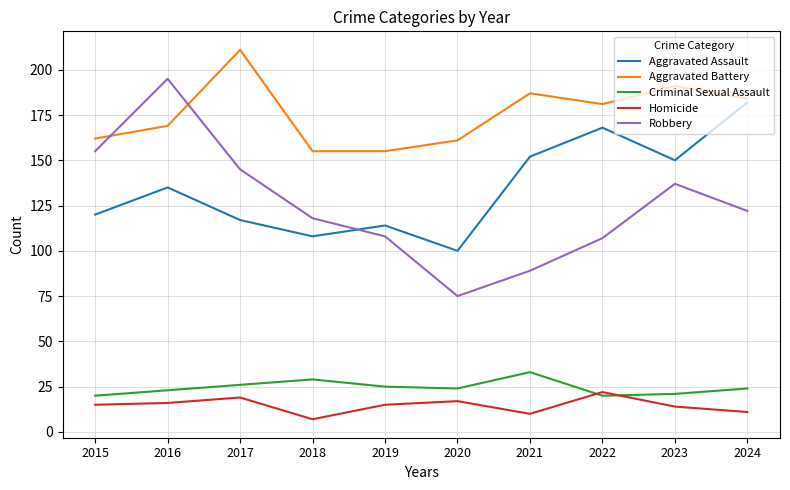

Rank the series at 2016 from lowest to highest value.

Homicide, Criminal Sexual Assault, Aggravated Assault, Aggravated Battery, Robbery